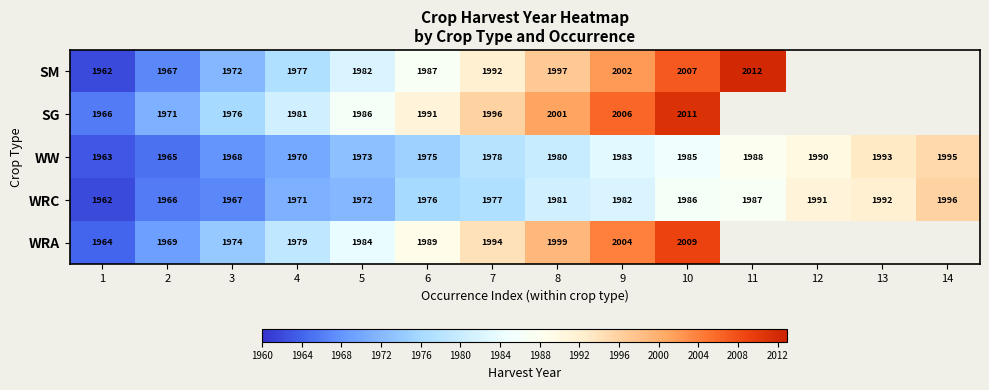

At which label is WRC closest to 1979?

7